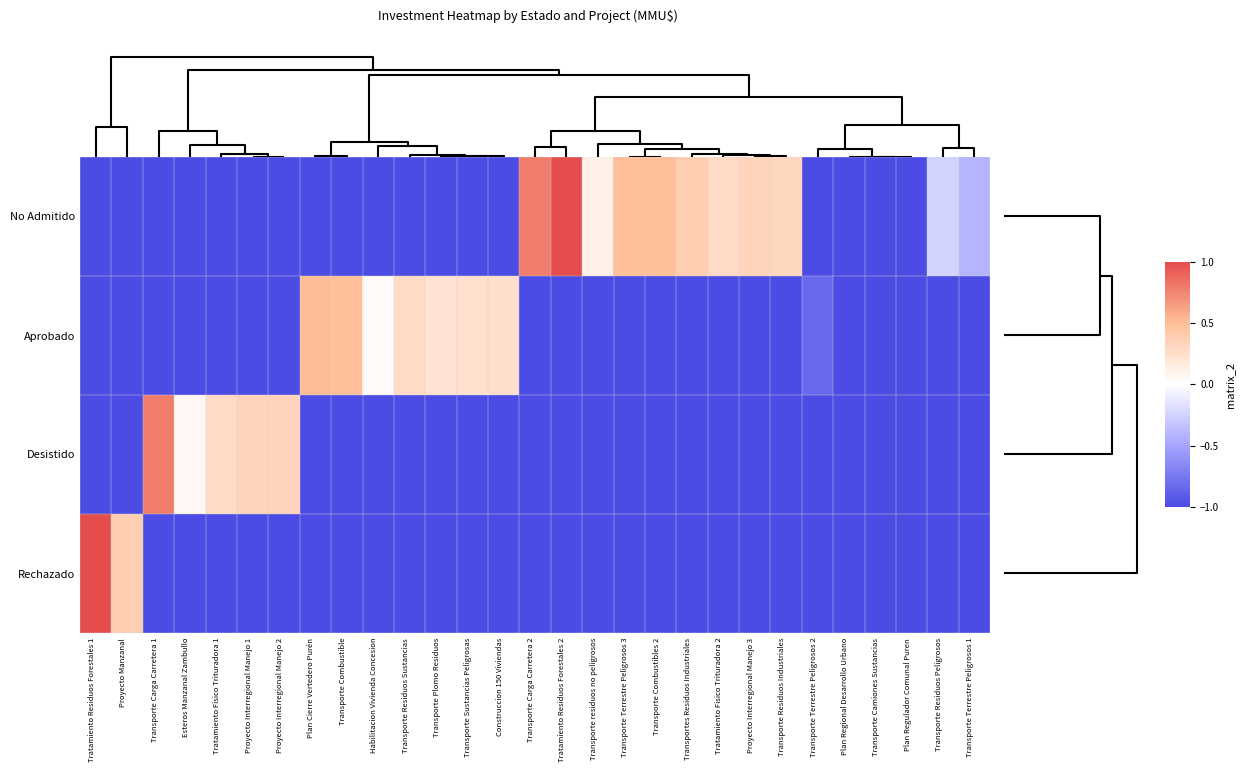

Reading right to left, what are all the values shown in this chart?

No Admitido: Transporte Terrestre Peligrosos 1=-0.4	Transporte Residuos Peligrosos=-0.2	Plan Regulador Comunal Puren=-1.0	Transporte Camiones Sustancias=-1.0	Plan Regional Desarrollo Urbano=-1.0	Transporte Terrestre Peligrosos 2=-1.0	Transporte Residuos Industriales=0.3	Proyecto Interregional Manejo 3=0.3	Tratamiento Fisico Trituradora 2=0.3	Transportes Residuos Industriales=0.4	Transporte Combustibles 2=0.5	Transporte Terrestre Peligrosos 3=0.5	Transporte residuos no peligrosos=0.1	Tratamiento Residuos Forestales 2=1.0	Transporte Carga Carretera 2=0.8	Construccion 150 Viviendas=-1.0	Transporte Sustancias Peligrosas=-1.0	Transporte Plomo Residuos=-1.0	Transporte Residuos Sustancias=-1.0	Habilitacion Vivienda Concesion=-1.0	Transporte Combustible=-1.0	Plan Cierre Vertedero Purén=-1.0	Proyecto Interregional Manejo 2=-1.0	Proyecto Interregional Manejo 1=-1.0	Tratamiento Fisico Trituradora 1=-1.0	Esteros Manzanal Zambullo=-1.0	Transporte Carga Carretera 1=-1.0	Proyecto Manzanal=-1.0	Tratamiento Residuos Forestales 1=-1.0
Aprobado: Transporte Terrestre Peligrosos 1=-1.0	Transporte Residuos Peligrosos=-1.0	Plan Regulador Comunal Puren=-1.0	Transporte Camiones Sustancias=-1.0	Plan Regional Desarrollo Urbano=-1.0	Transporte Terrestre Peligrosos 2=-0.8	Transporte Residuos Industriales=-1.0	Proyecto Interregional Manejo 3=-1.0	Tratamiento Fisico Trituradora 2=-1.0	Transportes Residuos Industriales=-1.0	Transporte Combustibles 2=-1.0	Transporte Terrestre Peligrosos 3=-1.0	Transporte residuos no peligrosos=-1.0	Tratamiento Residuos Forestales 2=-1.0	Transporte Carga Carretera 2=-1.0	Construccion 150 Viviendas=0.3	Transporte Sustancias Peligrosas=0.2	Transporte Plomo Residuos=0.2	Transporte Residuos Sustancias=0.3	Habilitacion Vivienda Concesion=0.0	Transporte Combustible=0.5	Plan Cierre Vertedero Purén=0.5	Proyecto Interregional Manejo 2=-1.0	Proyecto Interregional Manejo 1=-1.0	Tratamiento Fisico Trituradora 1=-1.0	Esteros Manzanal Zambullo=-1.0	Transporte Carga Carretera 1=-1.0	Proyecto Manzanal=-1.0	Tratamiento Residuos Forestales 1=-1.0
Desistido: Transporte Terrestre Peligrosos 1=-1.0	Transporte Residuos Peligrosos=-1.0	Plan Regulador Comunal Puren=-1.0	Transporte Camiones Sustancias=-1.0	Plan Regional Desarrollo Urbano=-1.0	Transporte Terrestre Peligrosos 2=-1.0	Transporte Residuos Industriales=-1.0	Proyecto Interregional Manejo 3=-1.0	Tratamiento Fisico Trituradora 2=-1.0	Transportes Residuos Industriales=-1.0	Transporte Combustibles 2=-1.0	Transporte Terrestre Peligrosos 3=-1.0	Transporte residuos no peligrosos=-1.0	Tratamiento Residuos Forestales 2=-1.0	Transporte Carga Carretera 2=-1.0	Construccion 150 Viviendas=-1.0	Transporte Sustancias Peligrosas=-1.0	Transporte Plomo Residuos=-1.0	Transporte Residuos Sustancias=-1.0	Habilitacion Vivienda Concesion=-1.0	Transporte Combustible=-1.0	Plan Cierre Vertedero Purén=-1.0	Proyecto Interregional Manejo 2=0.3	Proyecto Interregional Manejo 1=0.3	Tratamiento Fisico Trituradora 1=0.3	Esteros Manzanal Zambullo=0.1	Transporte Carga Carretera 1=0.8	Proyecto Manzanal=-1.0	Tratamiento Residuos Forestales 1=-1.0
Rechazado: Transporte Terrestre Peligrosos 1=-1.0	Transporte Residuos Peligrosos=-1.0	Plan Regulador Comunal Puren=-1.0	Transporte Camiones Sustancias=-1.0	Plan Regional Desarrollo Urbano=-1.0	Transporte Terrestre Peligrosos 2=-1.0	Transporte Residuos Industriales=-1.0	Proyecto Interregional Manejo 3=-1.0	Tratamiento Fisico Trituradora 2=-1.0	Transportes Residuos Industriales=-1.0	Transporte Combustibles 2=-1.0	Transporte Terrestre Peligrosos 3=-1.0	Transporte residuos no peligrosos=-1.0	Tratamiento Residuos Forestales 2=-1.0	Transporte Carga Carretera 2=-1.0	Construccion 150 Viviendas=-1.0	Transporte Sustancias Peligrosas=-1.0	Transporte Plomo Residuos=-1.0	Transporte Residuos Sustancias=-1.0	Habilitacion Vivienda Concesion=-1.0	Transporte Combustible=-1.0	Plan Cierre Vertedero Purén=-1.0	Proyecto Interregional Manejo 2=-1.0	Proyecto Interregional Manejo 1=-1.0	Tratamiento Fisico Trituradora 1=-1.0	Esteros Manzanal Zambullo=-1.0	Transporte Carga Carretera 1=-1.0	Proyecto Manzanal=0.4	Tratamiento Residuos Forestales 1=1.0